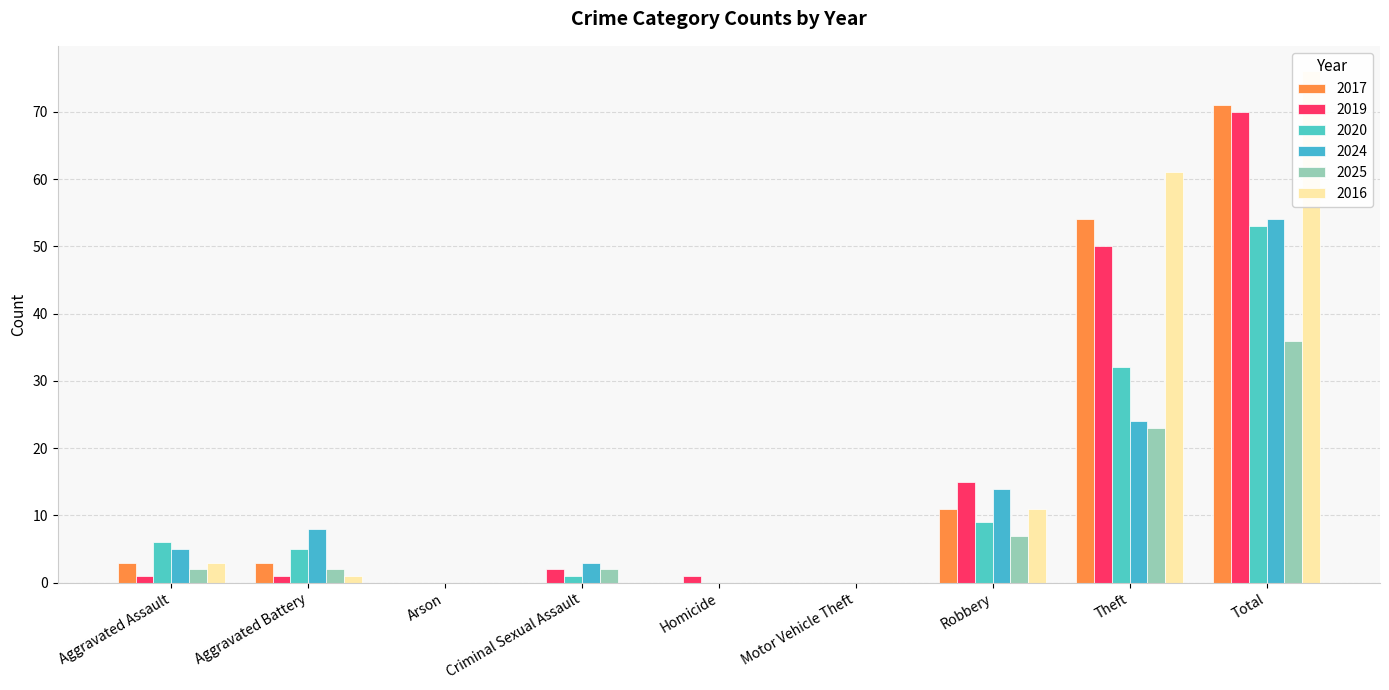

What position from the right is Theft?

2